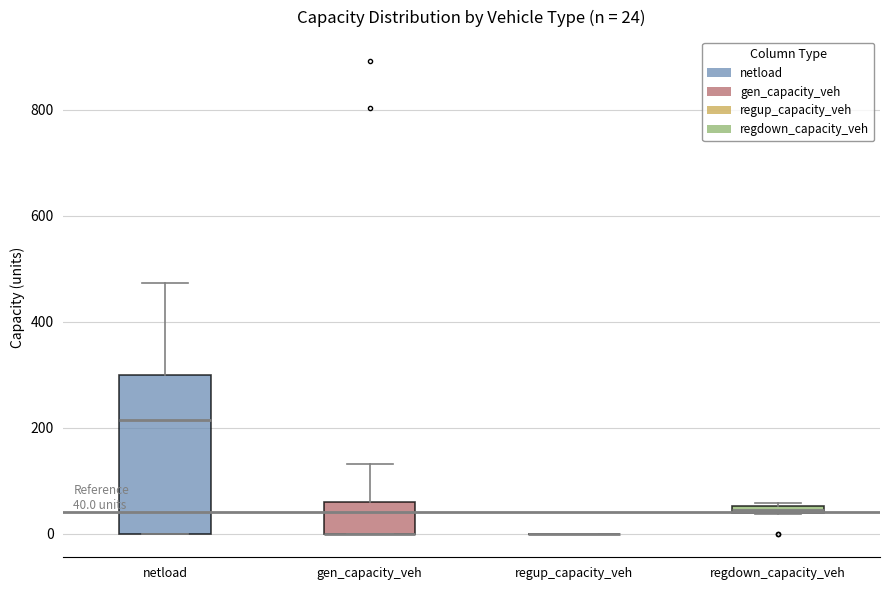

Comparing the boxes themselves (not the whiskers), which one is the tallest?

netload